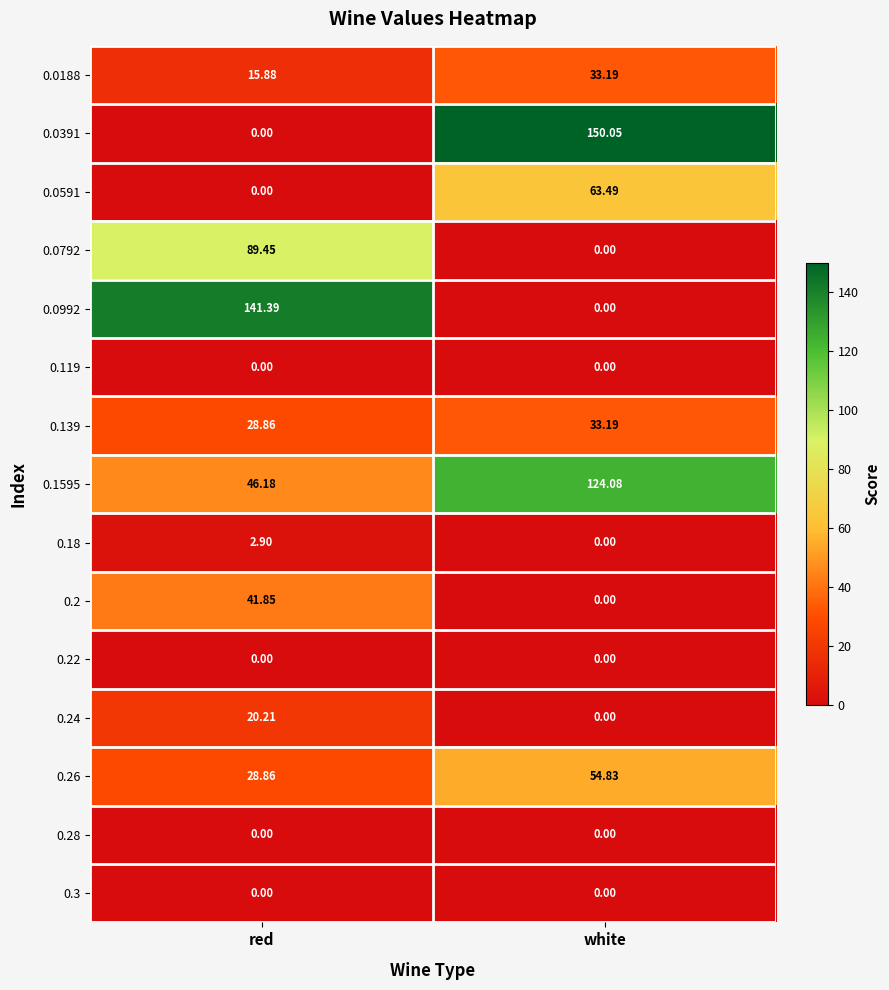

At which category is the sum across all series the highest?

white